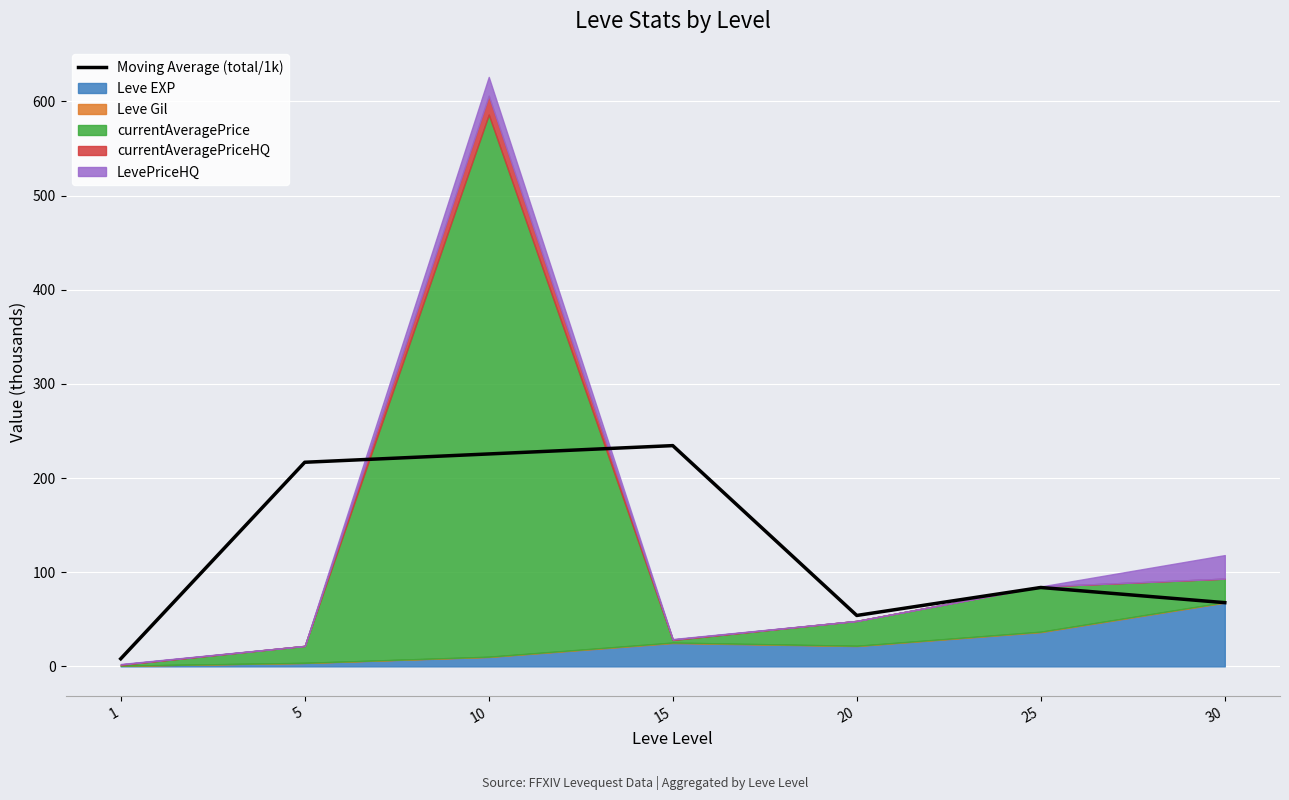

What is the change in value from 5 to 30?

-149.1